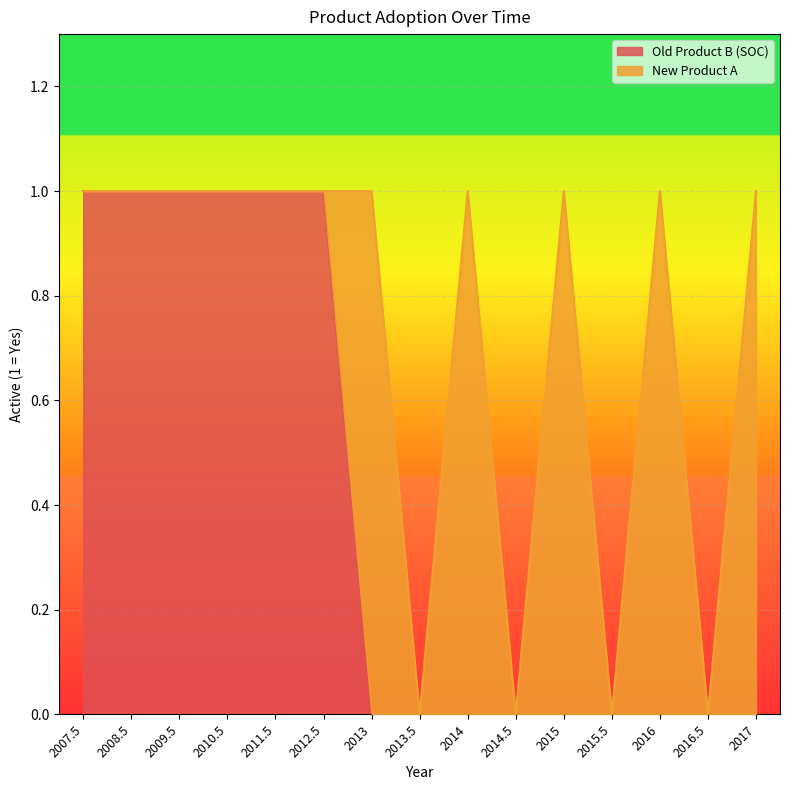

How many data points are above 0?

6